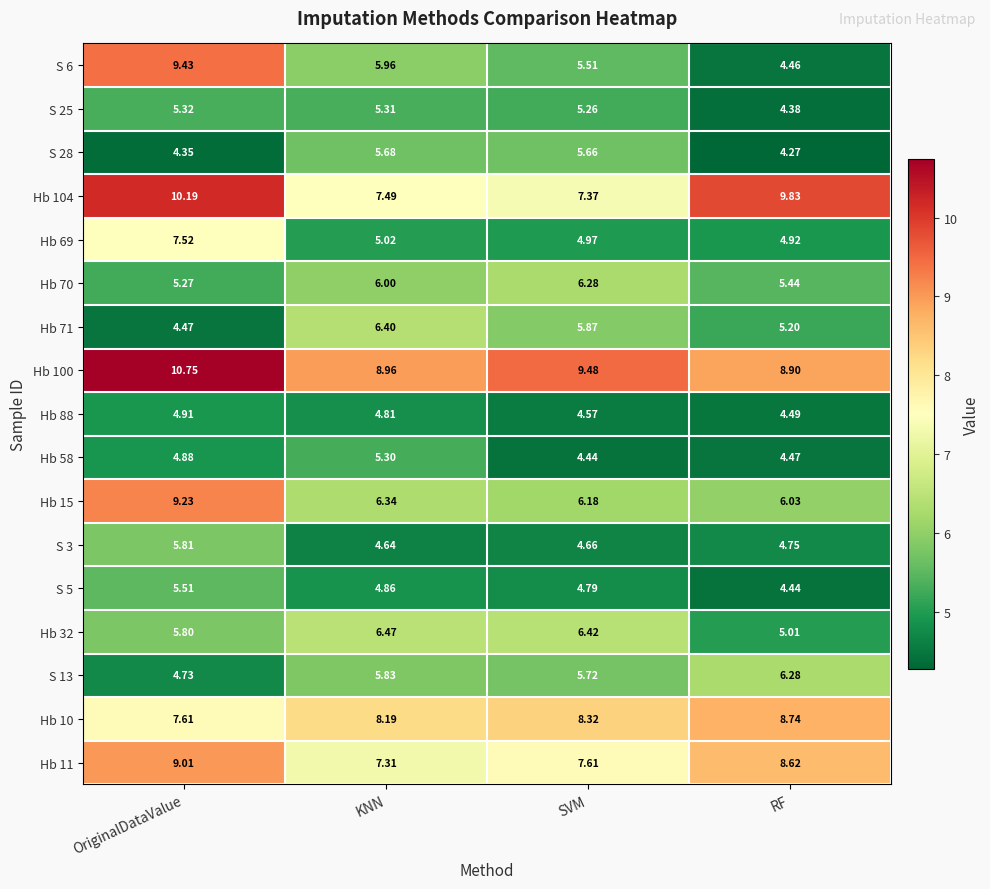

Which series has the largest range (max minus min)?

S 6